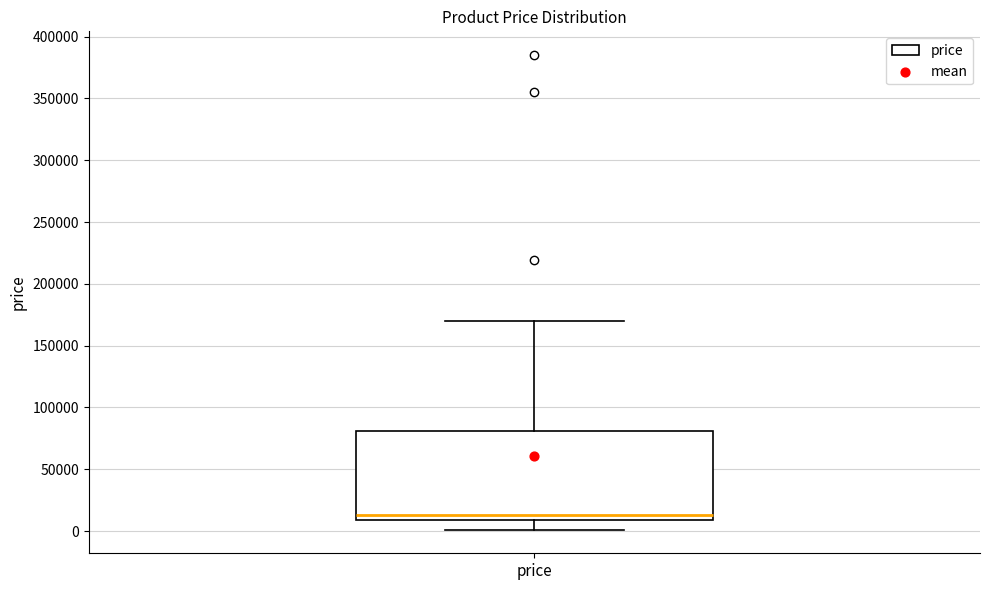

Read this box plot against the y-axis: the position of the median line, the range covered by the box, and the ends of both whiskers. The values are not printed on the chart, so give them approximately, as read against the axis.

median 15000, box 10000 to 80000, whiskers 0 to 170000